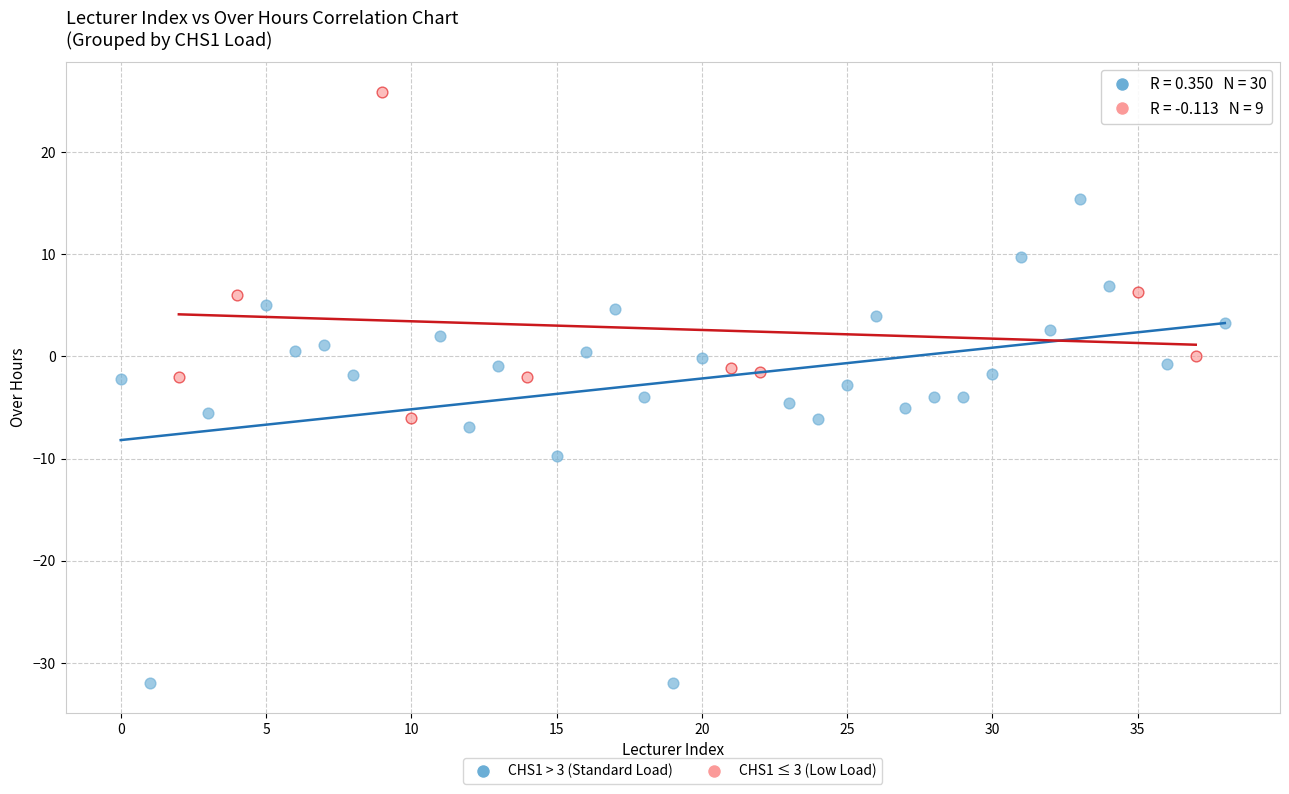

Which series has the largest Y range (max minus min)?

CHS1 > 3 (Standard Load)